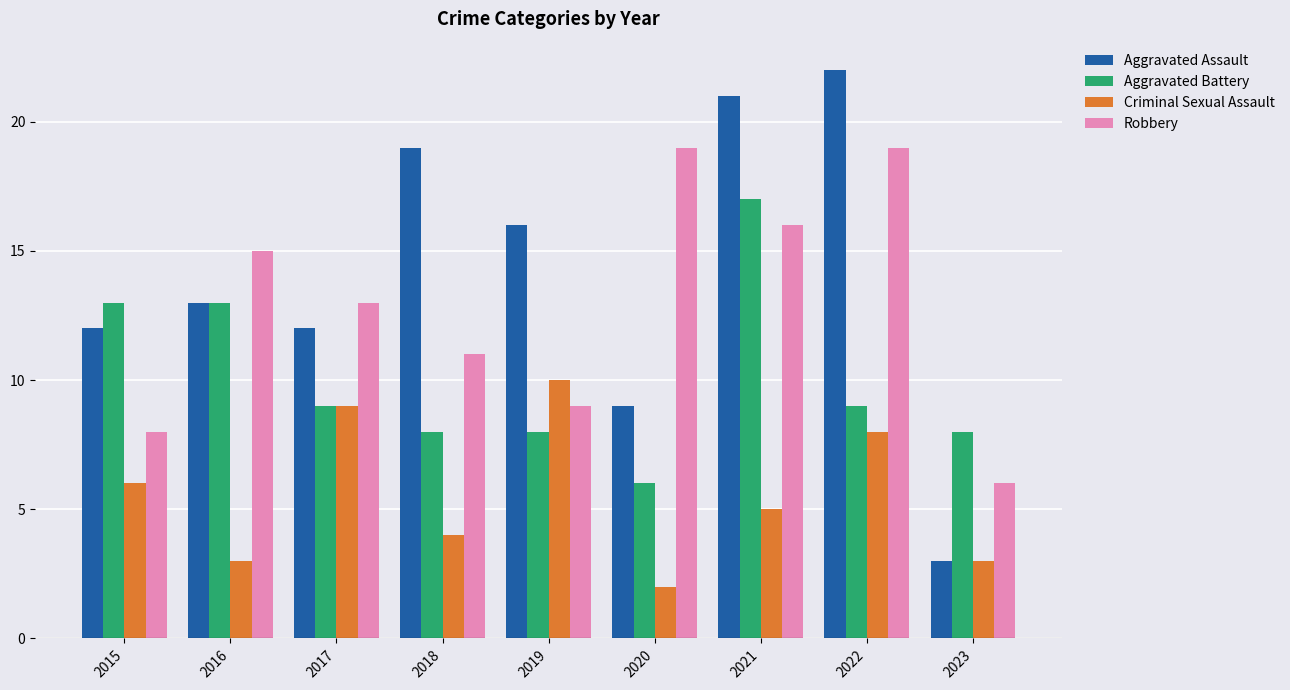

What is the difference between the highest and lowest values at 2019?

8